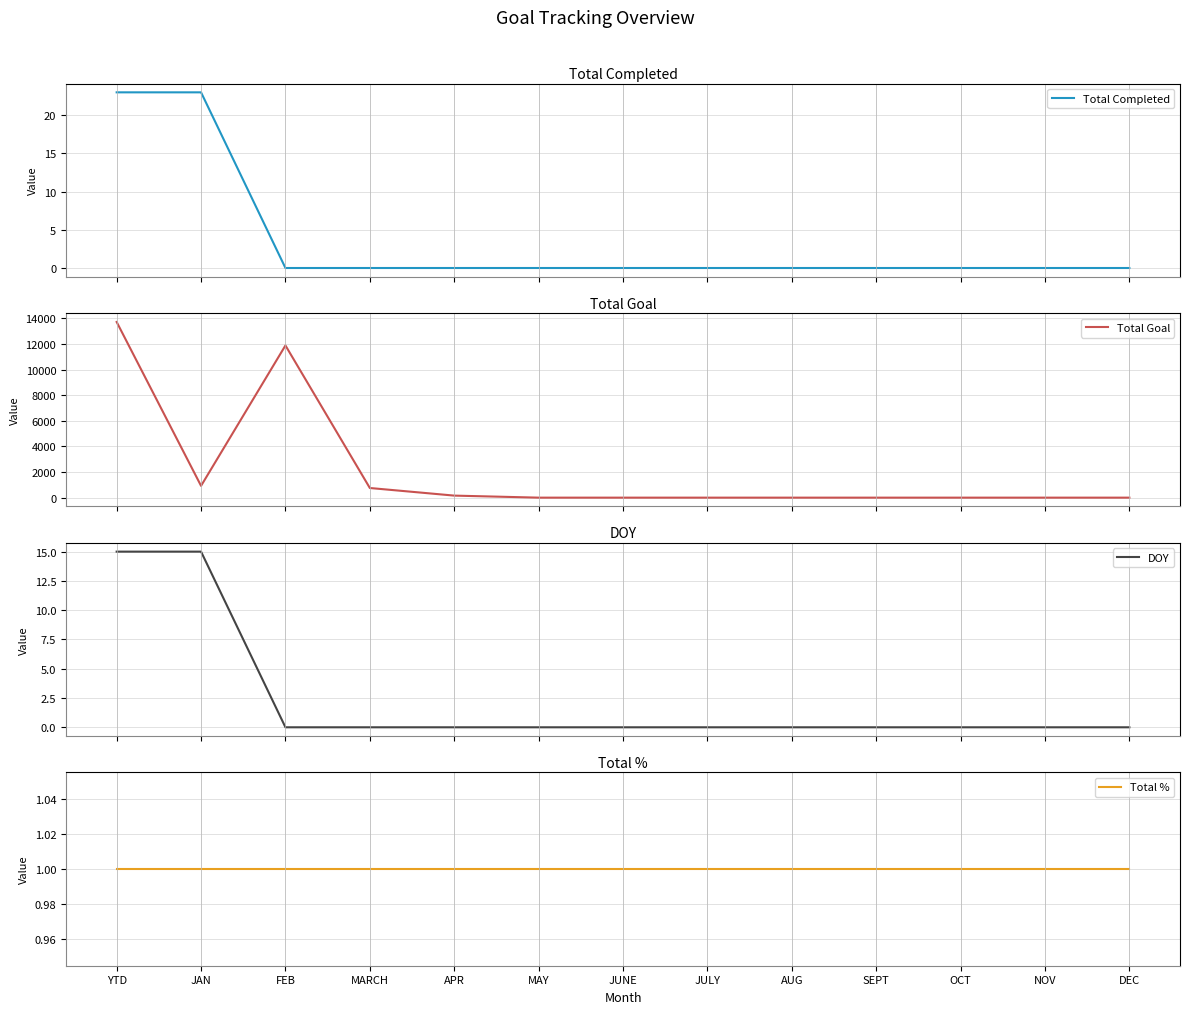

Is the value of DOY at MAY greater than the value of Total Goal at MARCH?

No